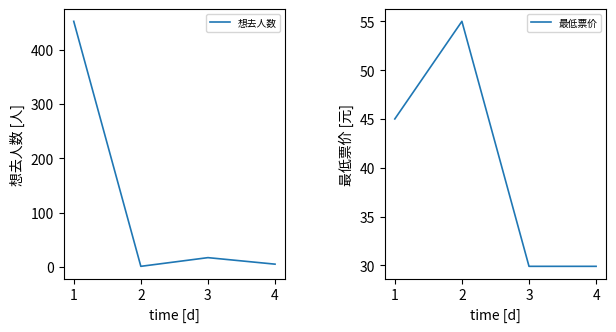

How many lines are shown in the chart?

2